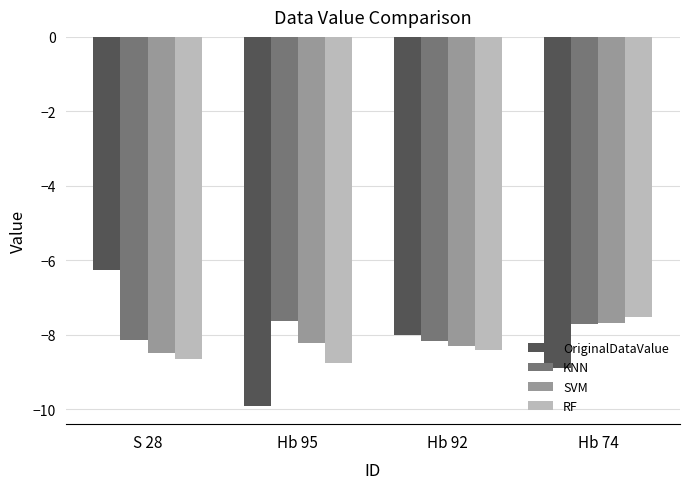

Are the bars grouped side by side (vs. stacked)?

Yes